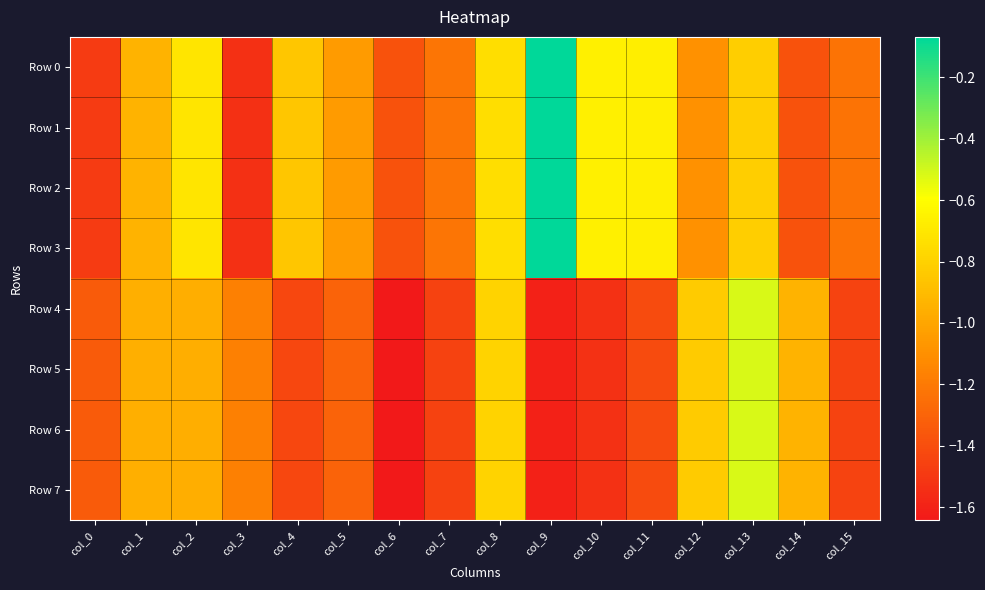

Count the number of categories in the chart.

16